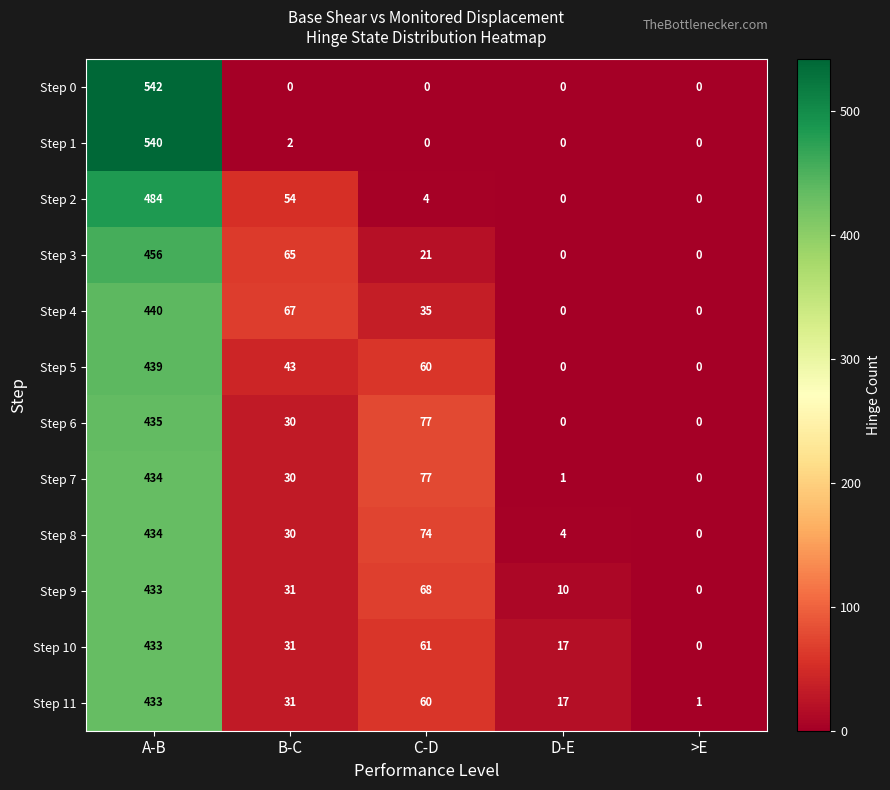

Which category has the highest value in the Step 1 series?

A-B